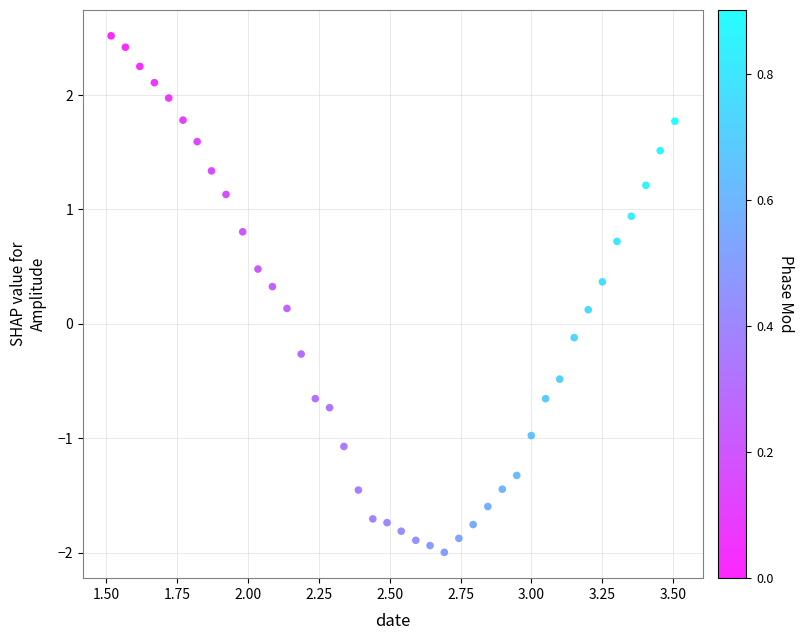

What is the range of X values (max minus min)?

2.0